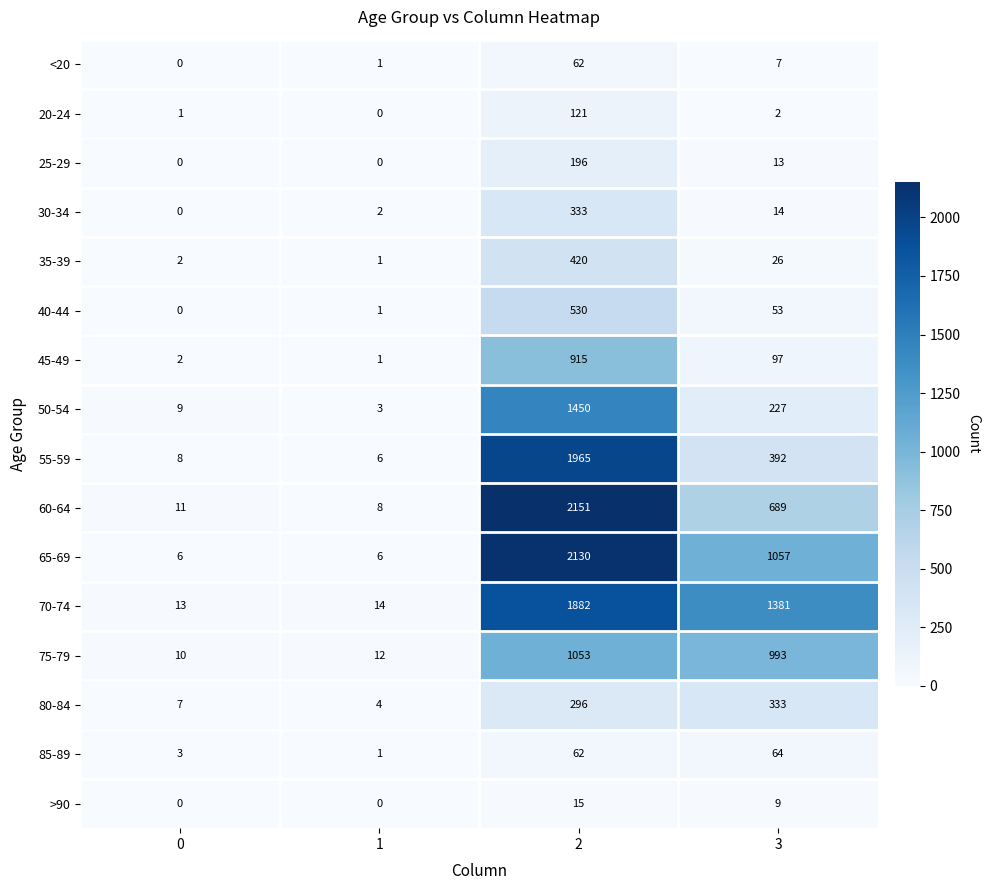

Which series has the largest total across all categories?

70-74